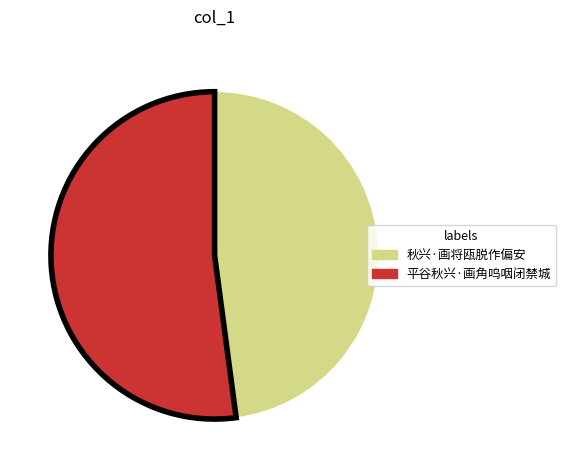

Between 秋兴·画将瓯脱作偏安 and 平谷秋兴·画角呜咽闭禁城, which is larger?

平谷秋兴·画角呜咽闭禁城